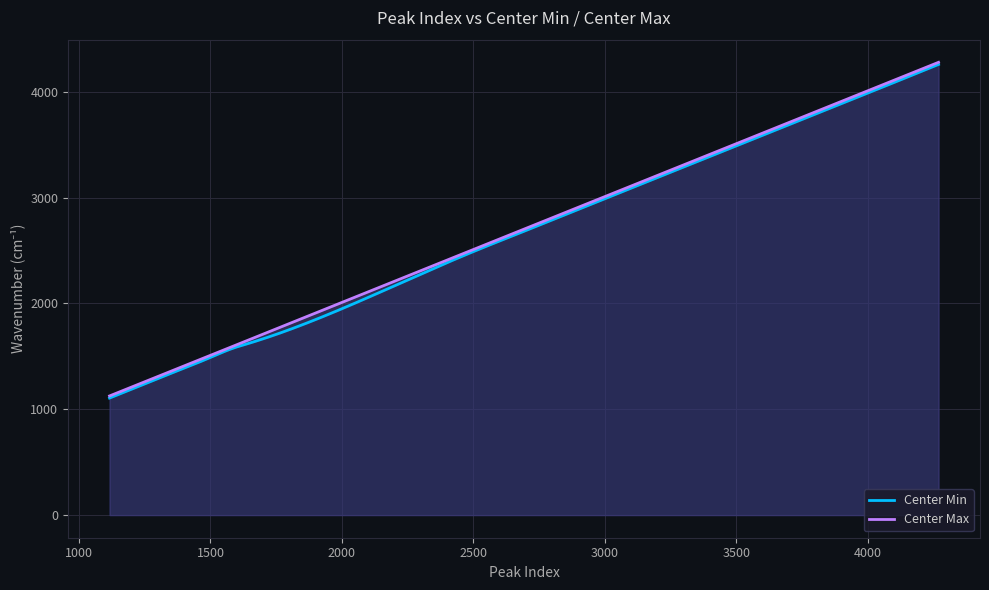

List the series in order of their peak value, lowest first.

Center Min, Center Max